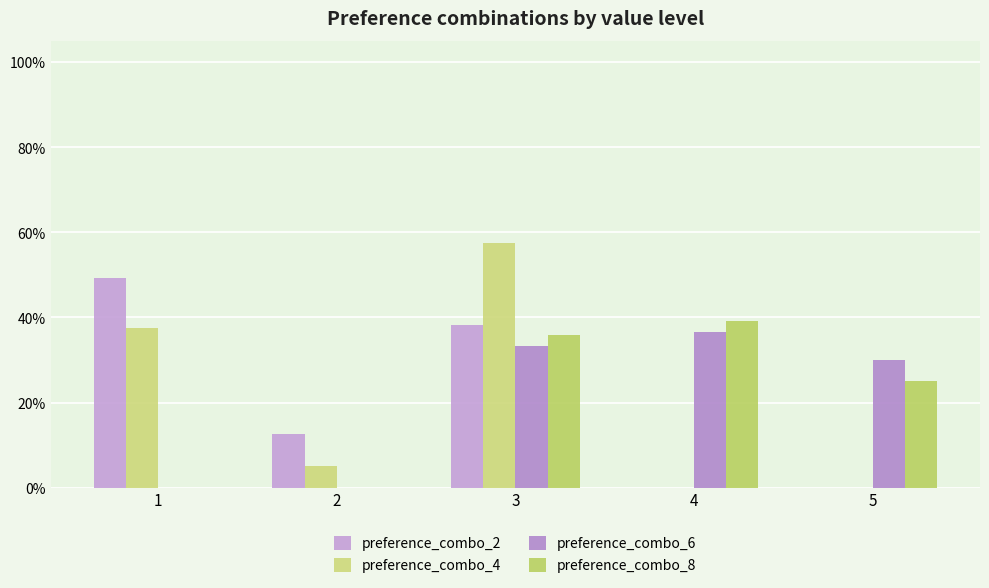

How many values in preference_combo_2 are above zero?

3